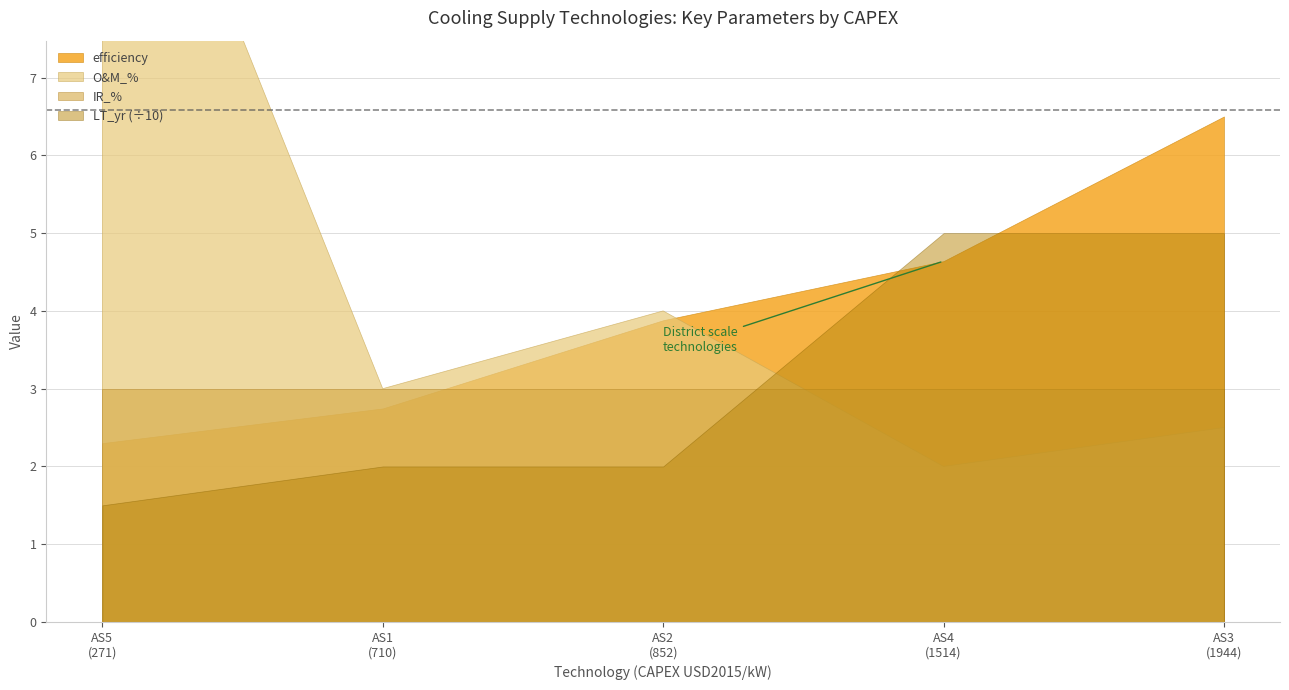

Reading right to left, transcribe all the data shown in this chart.

efficiency: AS4
(1514)=4.6	AS3
(1944)=6.5	AS5
(271)=2.3	AS2
(852)=3.9	AS1
(710)=2.7
O&M_%: AS4
(1514)=2.0	AS3
(1944)=2.5	AS5
(271)=12.0	AS2
(852)=4.0	AS1
(710)=3.0
LT_yr: AS4
(1514)=50.0	AS3
(1944)=50.0	AS5
(271)=15.0	AS2
(852)=20.0	AS1
(710)=20.0
IR_%: AS4
(1514)=3.0	AS3
(1944)=3.0	AS5
(271)=3.0	AS2
(852)=3.0	AS1
(710)=3.0